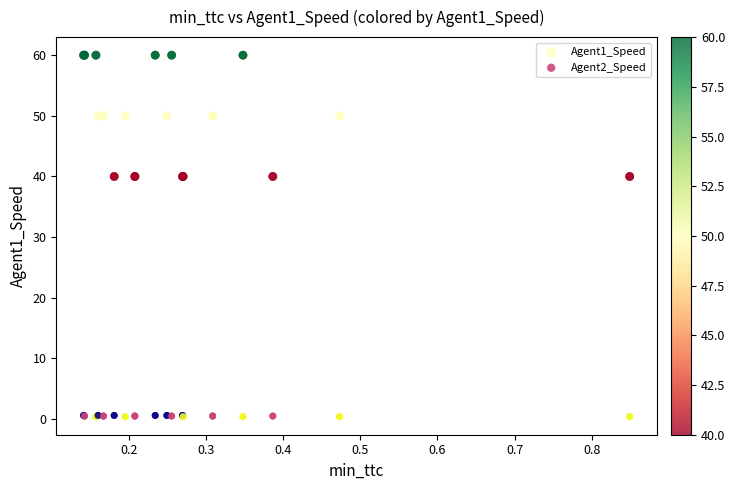

What is the X range (max minus min) for the scatter plot?

0.7